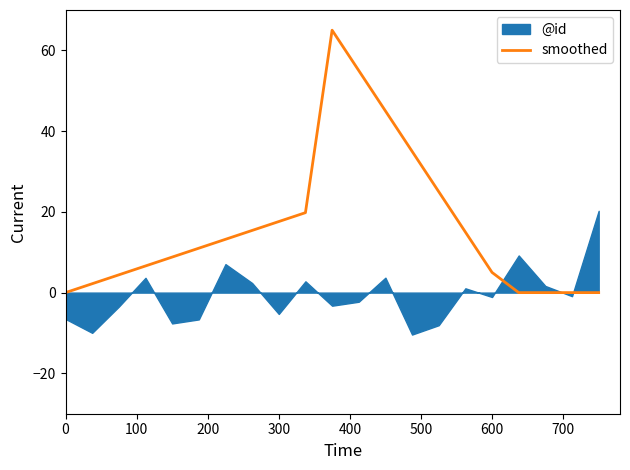

Is it true that smoothed equals 17.6 at 300?

True